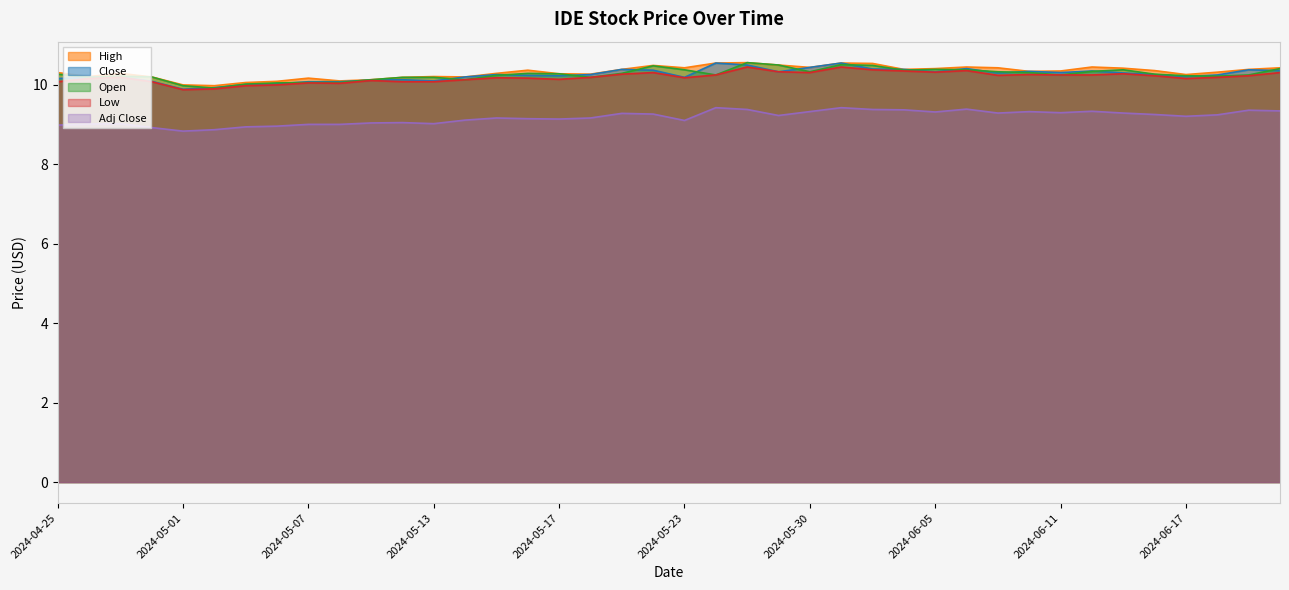

What is the value of the Close point at the 15th from the left?

10.2